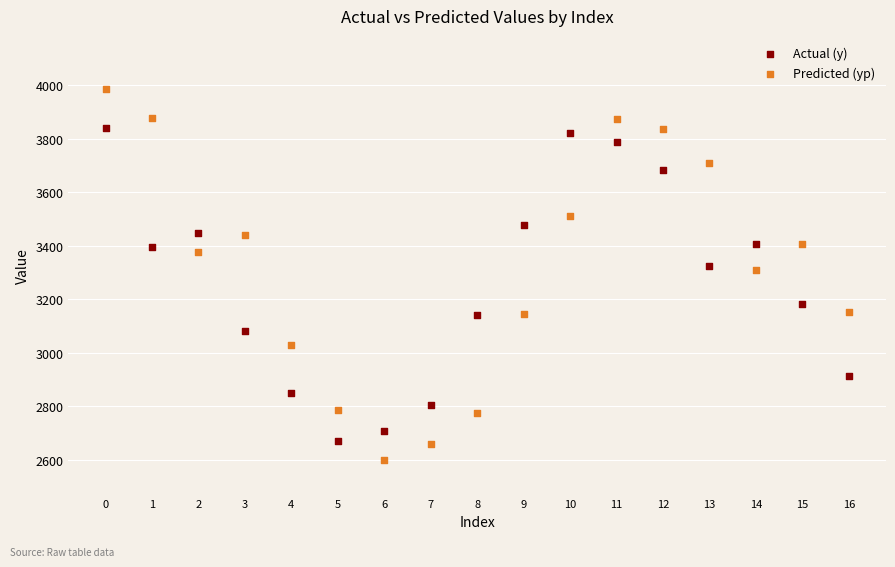

What are all the series names shown in the legend?

Actual (y), Predicted (yp)